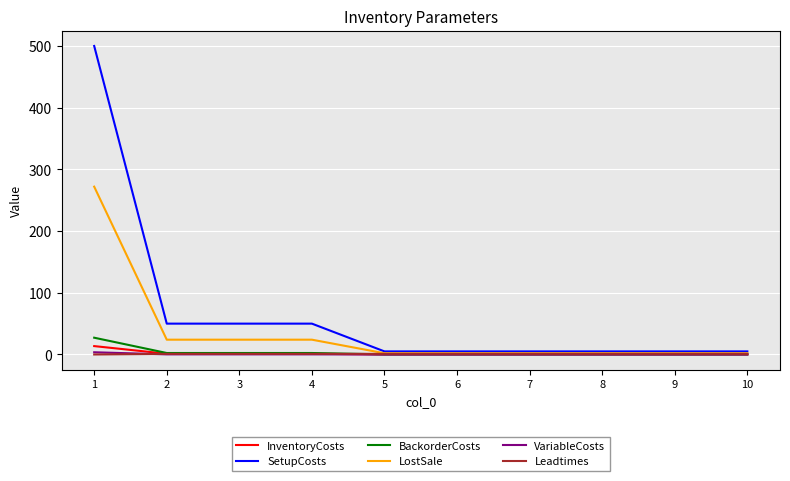

What is the approximate value of LostSale at 8?

2.0